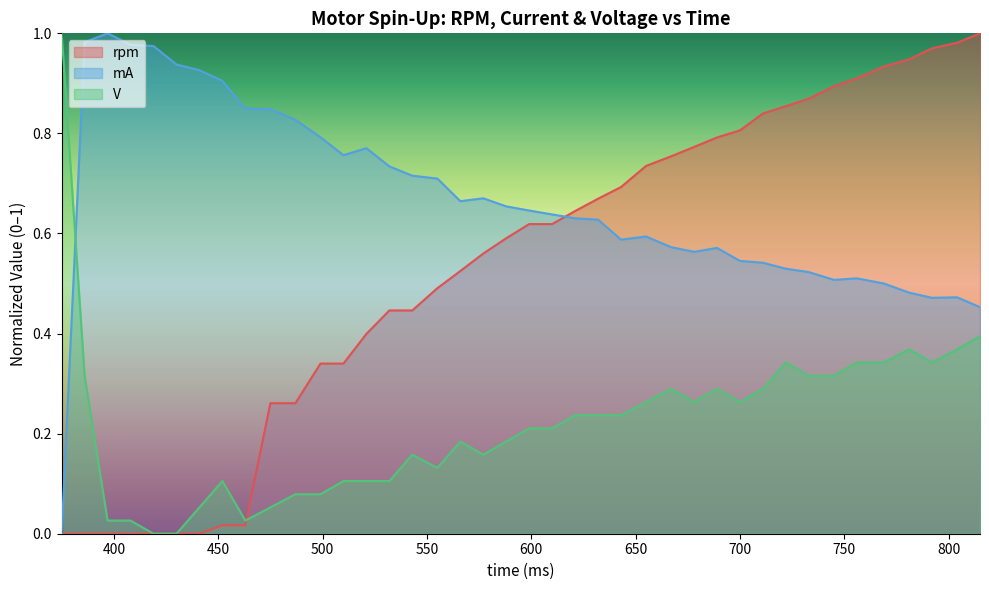

The mA series shows 1.6 at 386. True or false?

False